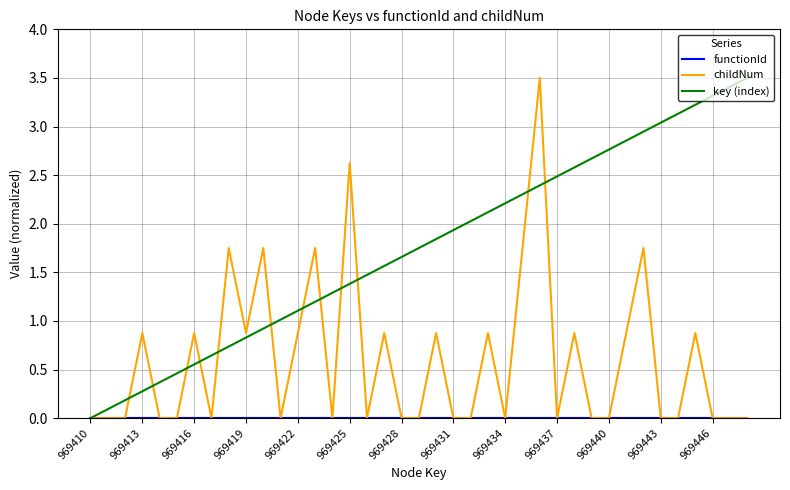

Which series has the largest total across all categories?

key (index)